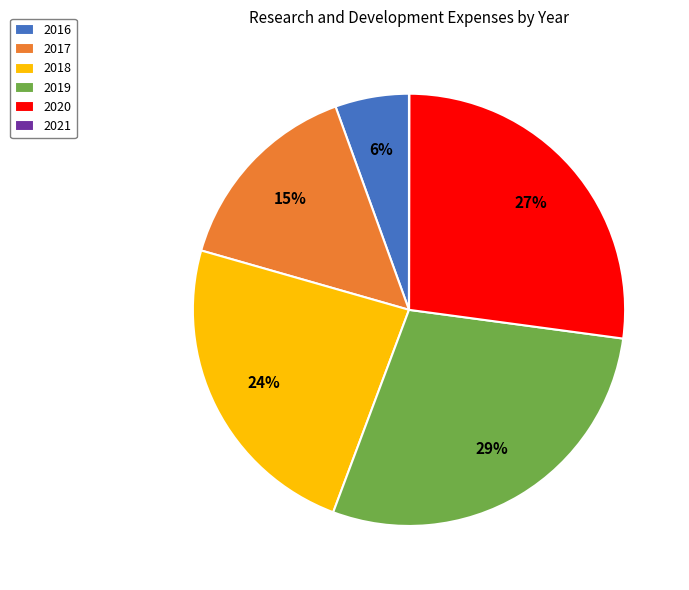

Between 2017 and 2018, which is larger?

2018